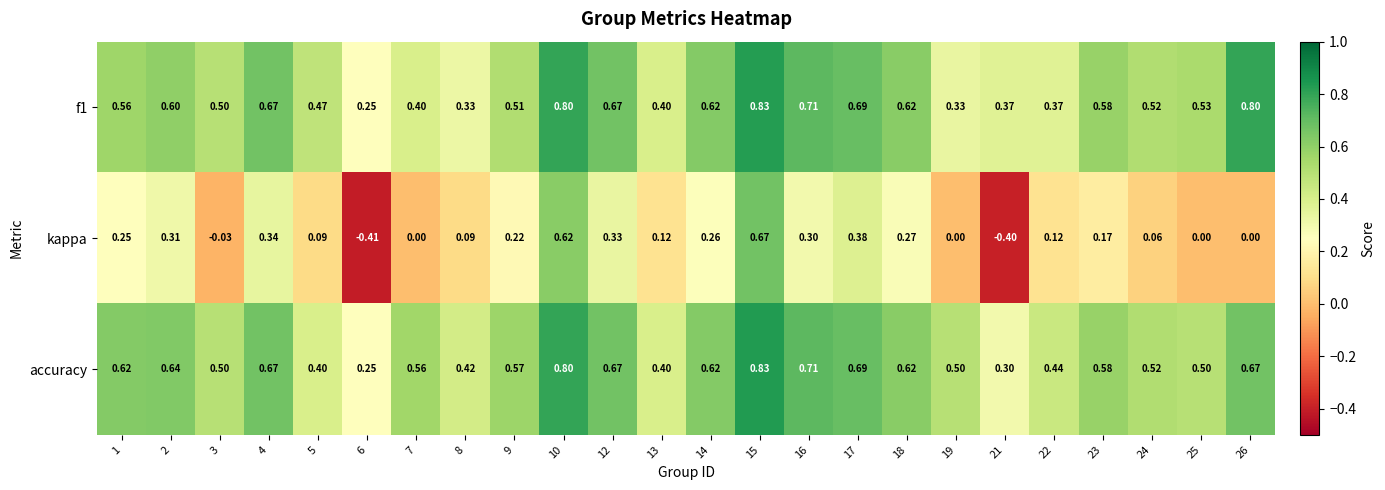

Which series has the largest total across all categories?

accuracy